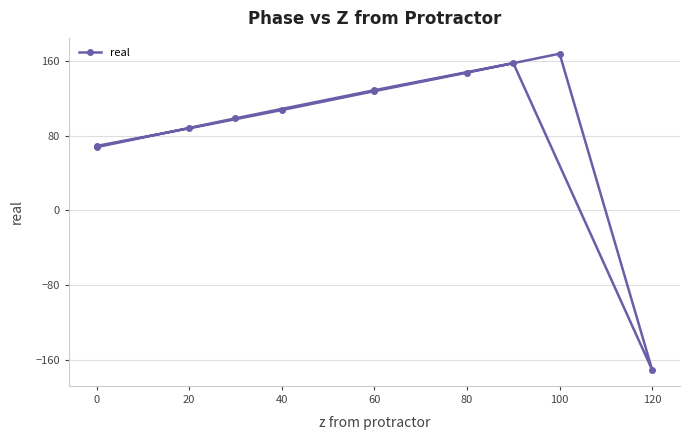

How many categories are shown in the chart?

11